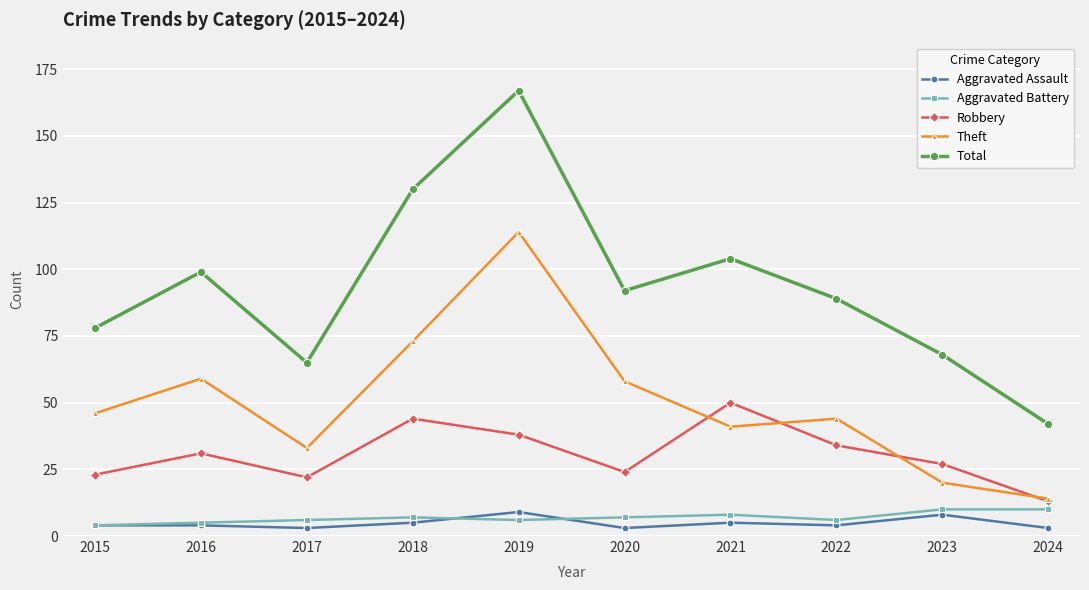

Count the number of categories in the chart.

10